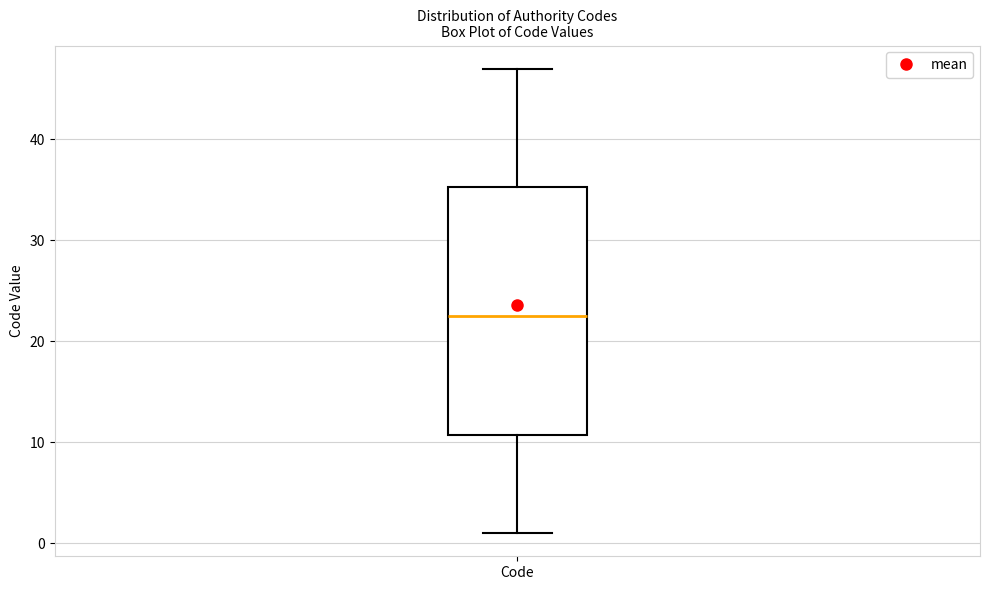

Transcribe this box plot: give where the median line is, the range the box spans, and where the two whiskers end, as read against the y-axis. The values are not printed on the chart, so give them approximately, as read against the axis.

median 23, box 11 to 35, whiskers 1 to 47